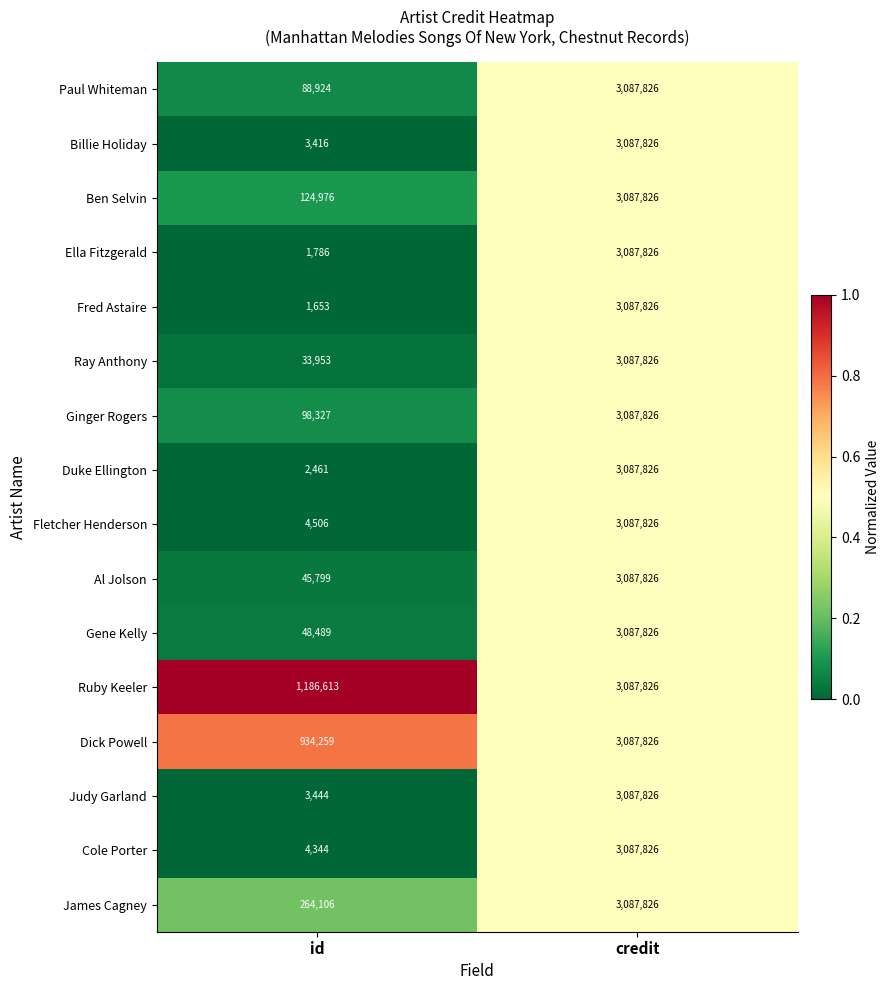

The value of James Cagney at id is 442009. True or false?

False